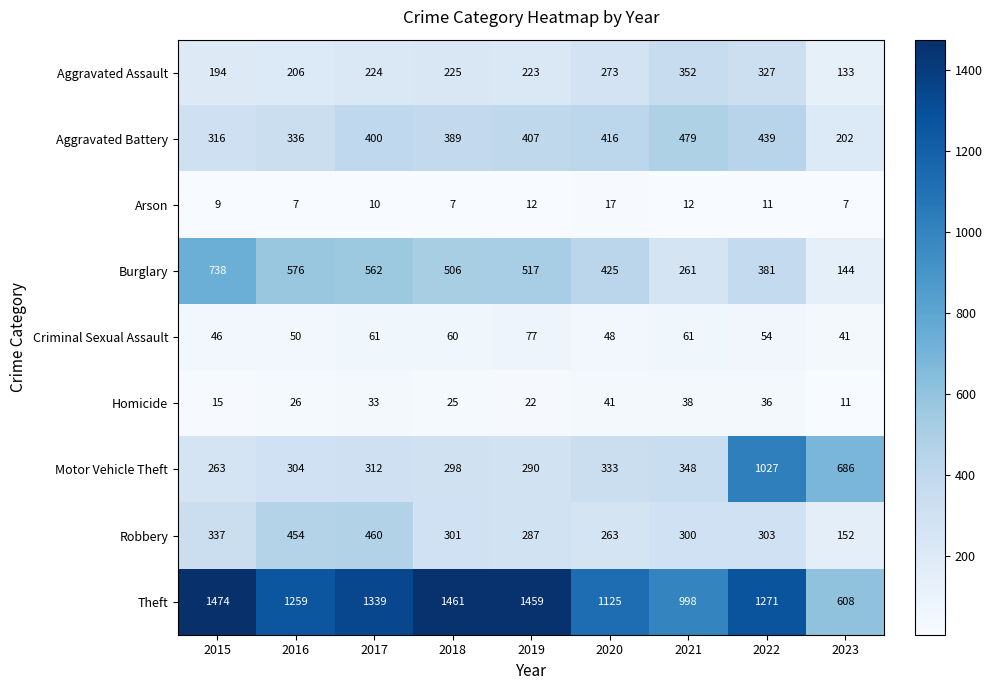

Is it true that Aggravated Battery equals 479 at 2021?

True